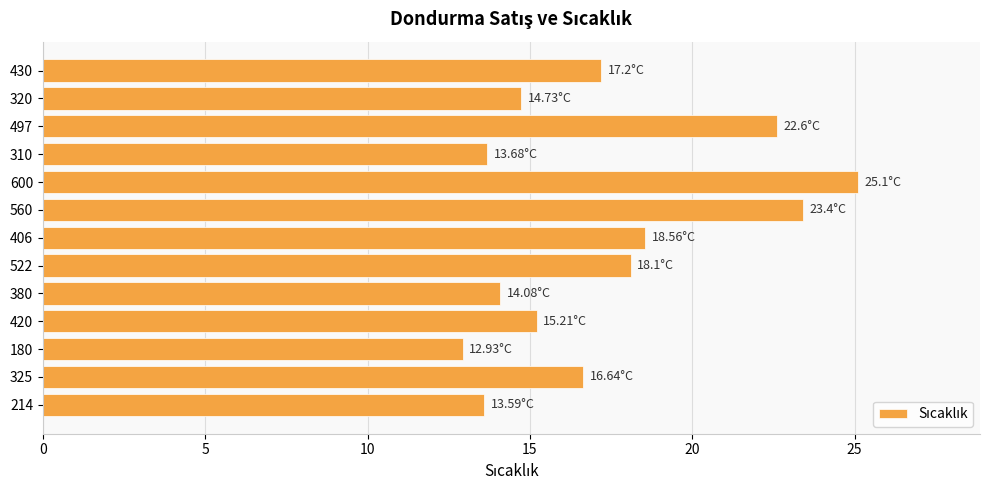

What is the ratio of the value at 430 to the value at 497?

0.8